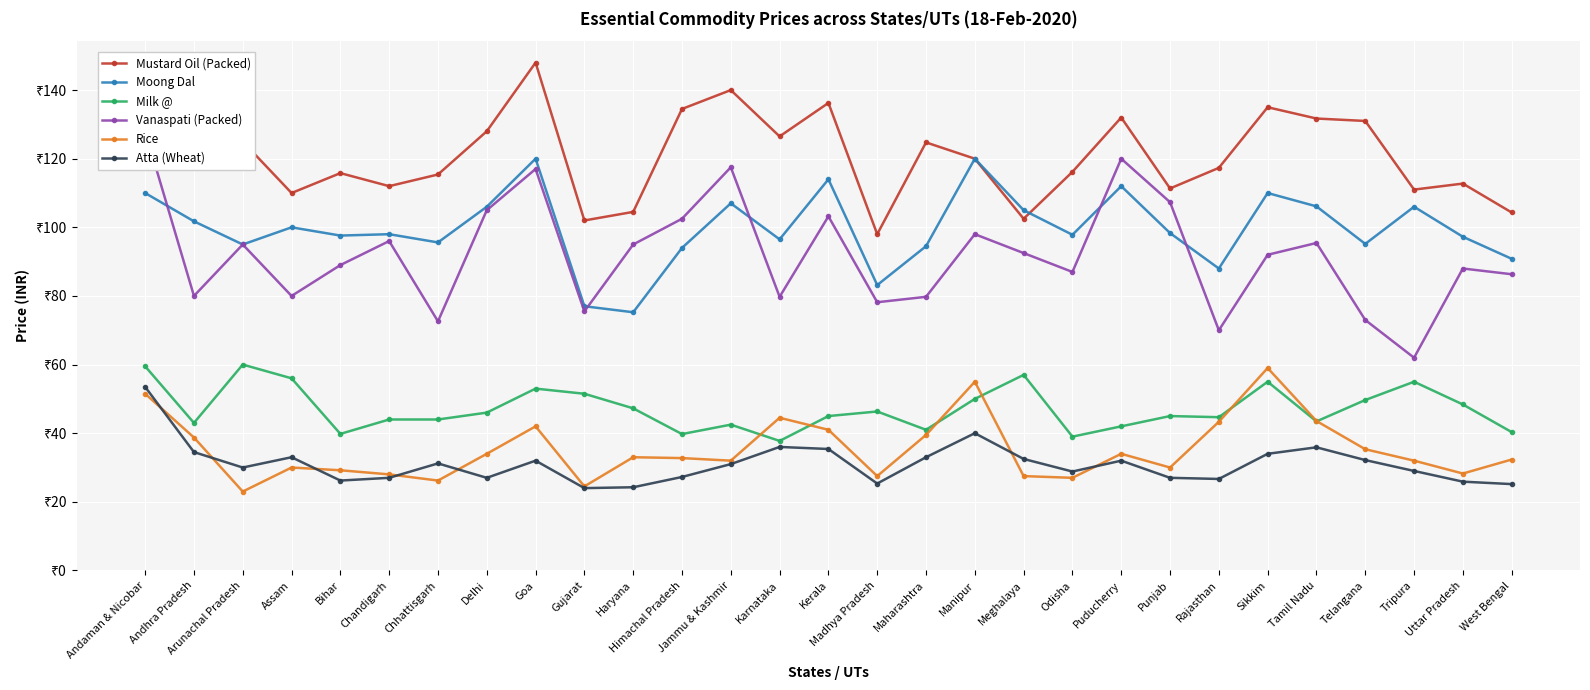

Rank the series by their maximum value, from highest to lowest.

Mustard Oil (Packed), Vanaspati (Packed), Moong Dal, Milk @, Rice, Atta (Wheat)